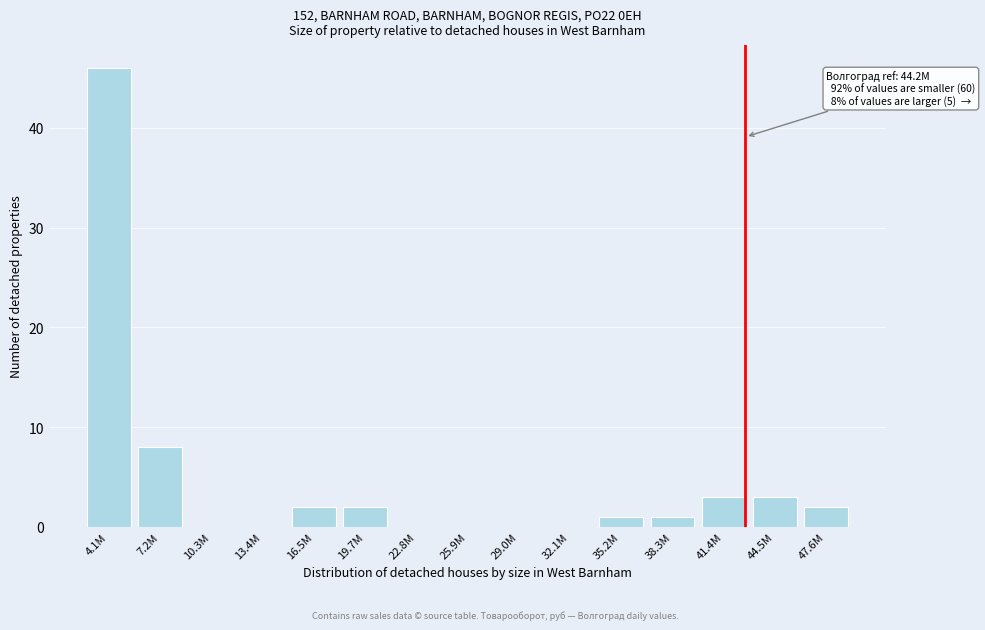

Reading right to left, what are all the values shown in this chart?

47.6M=2	44.5M=3	41.4M=3	38.3M=1	35.2M=1	32.1M=0	29.0M=0	25.9M=0	22.8M=0	19.7M=2	16.5M=2	13.4M=0	10.3M=0	7.2M=8	4.1M=46